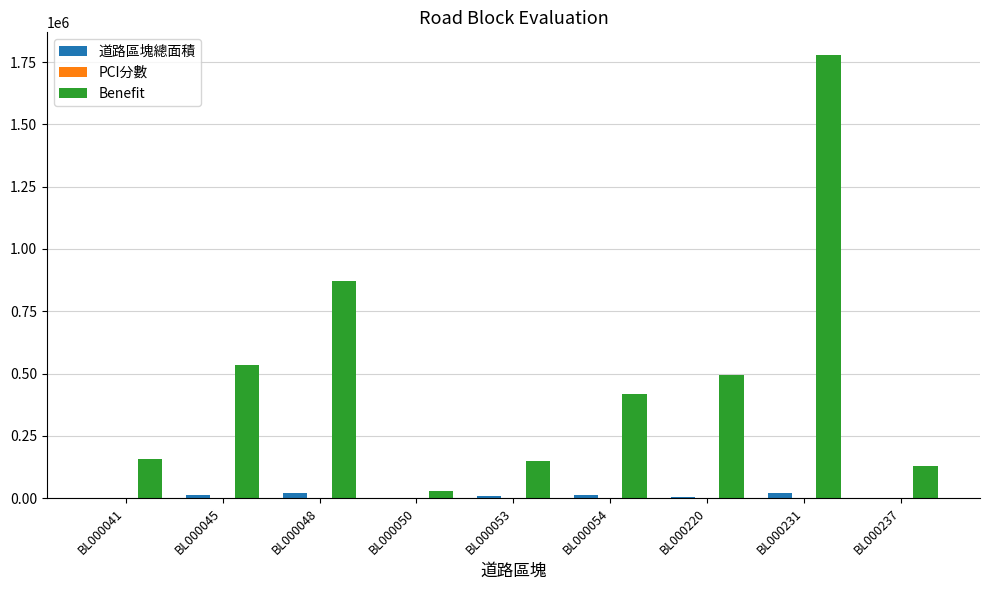

The value of Benefit at BL000237 is 52237.6. True or false?

False